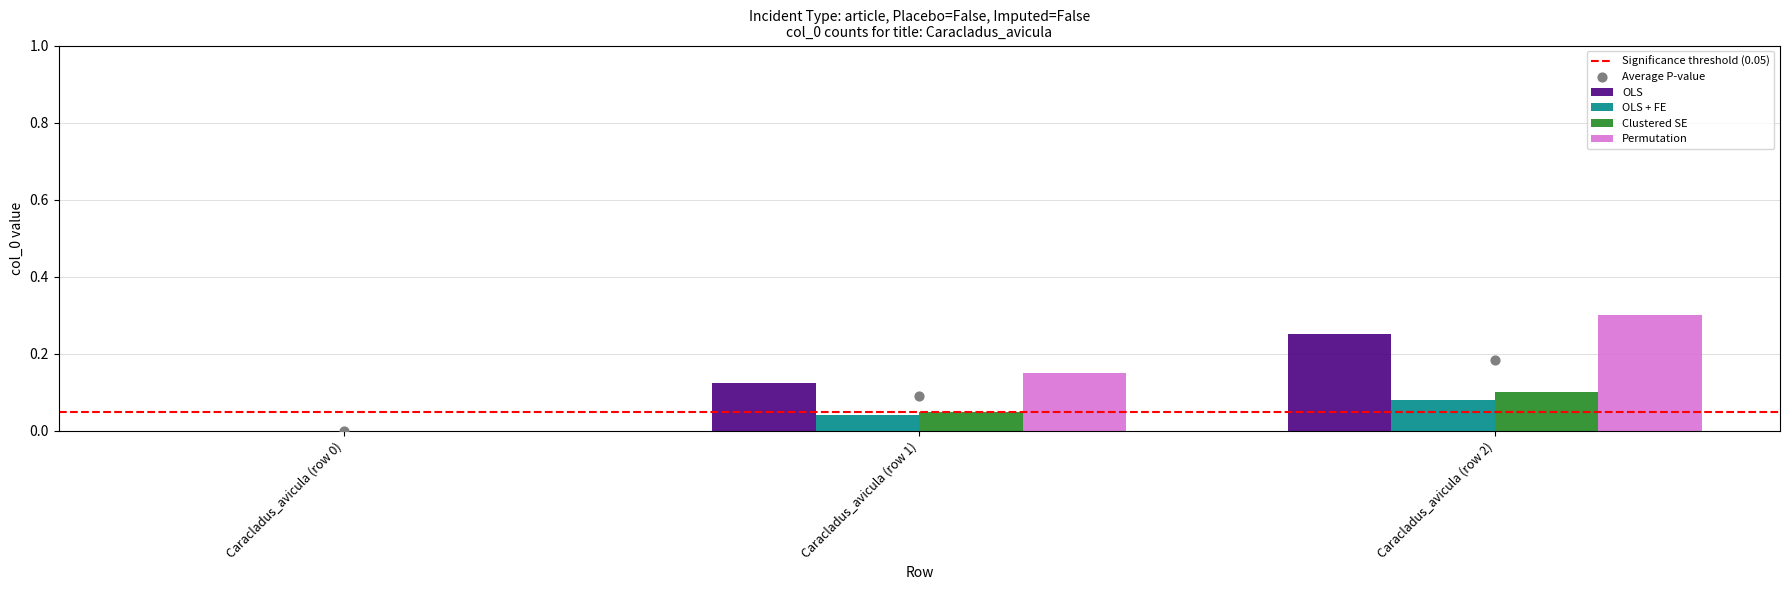

Which series contains the lowest Y value?

OLS